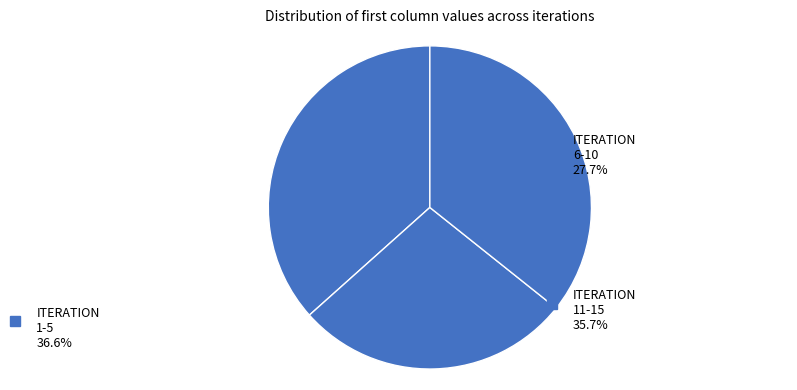

How many segments does this pie chart have?

3